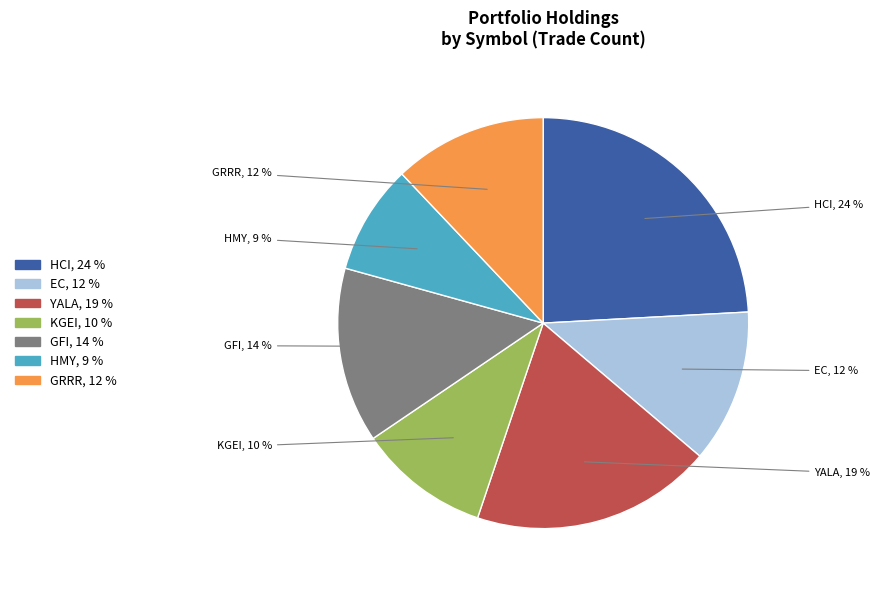

To the nearest percent, what percentage of the pie is HCI?

24%